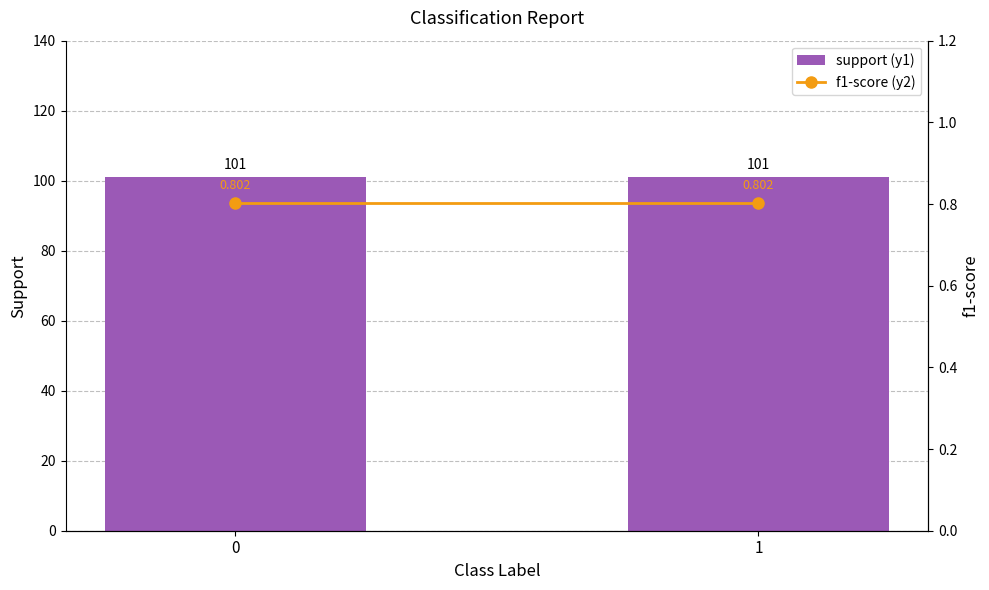

Is it true that support (y1) equals 101.0 at 1?

True